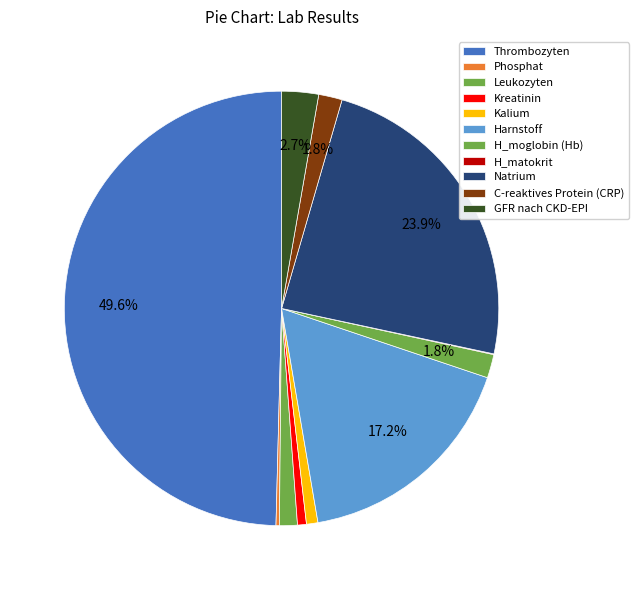

To the nearest percent, what portion does Natrium represent?

24%